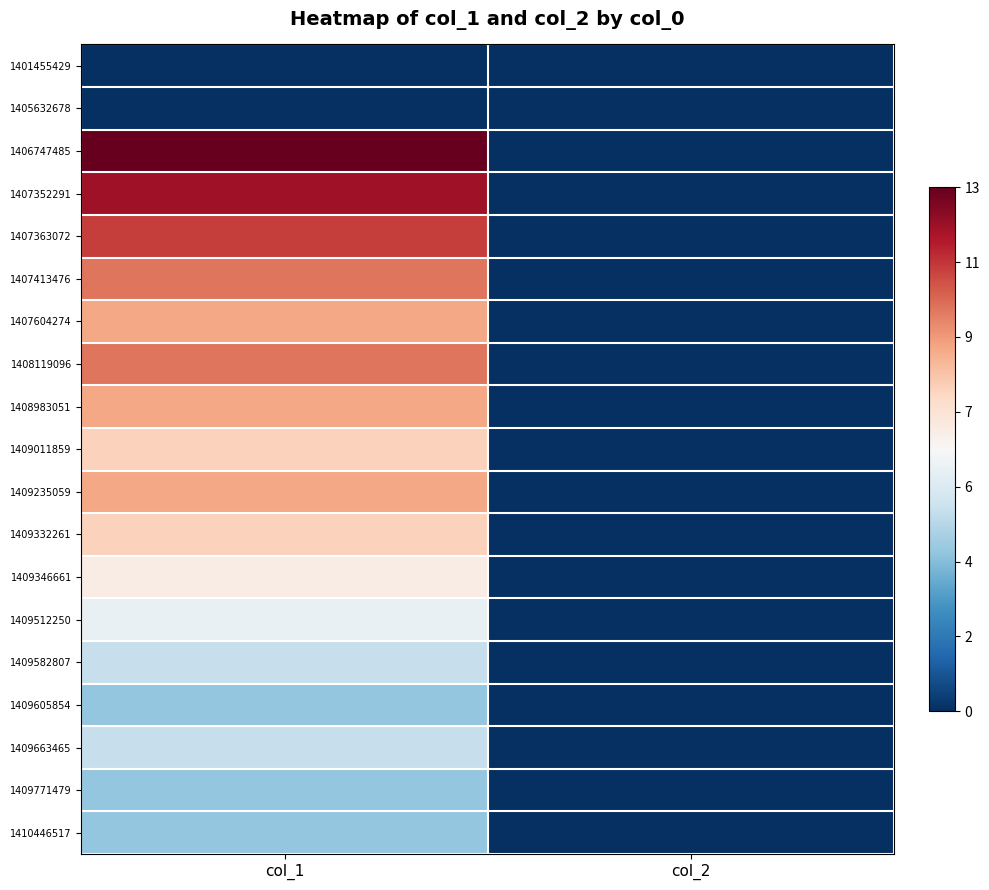

Between col_1 and col_2, which is larger?

col_1